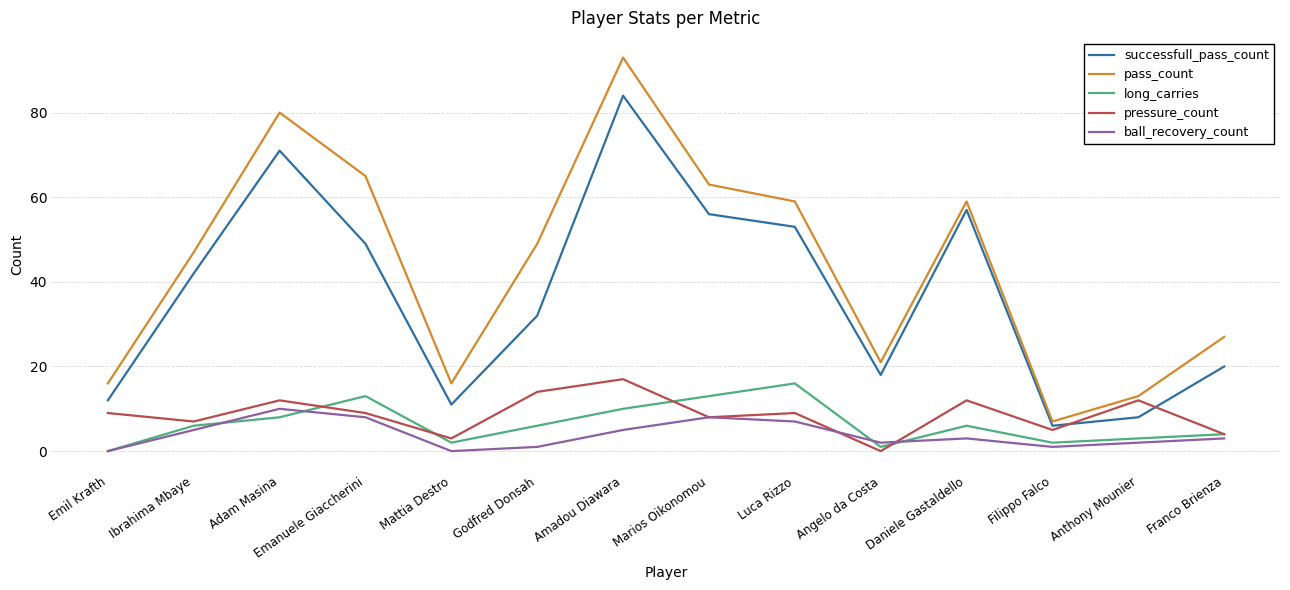

What is the sum of all pass_count values?

615